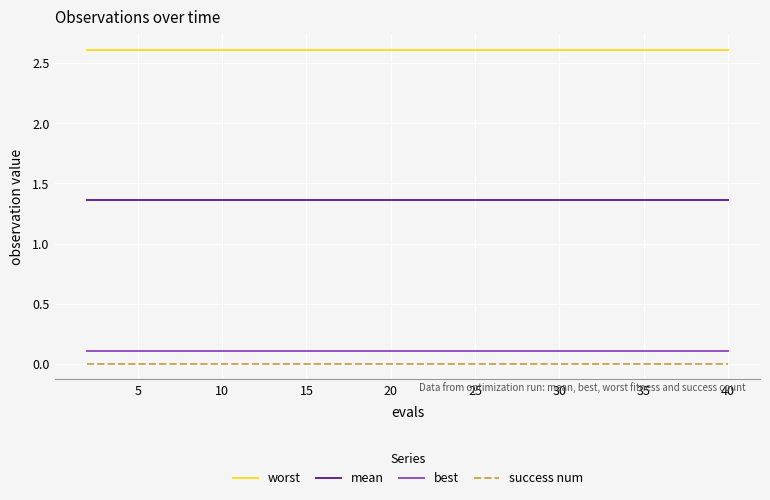

What is the greatest value displayed?

2.6